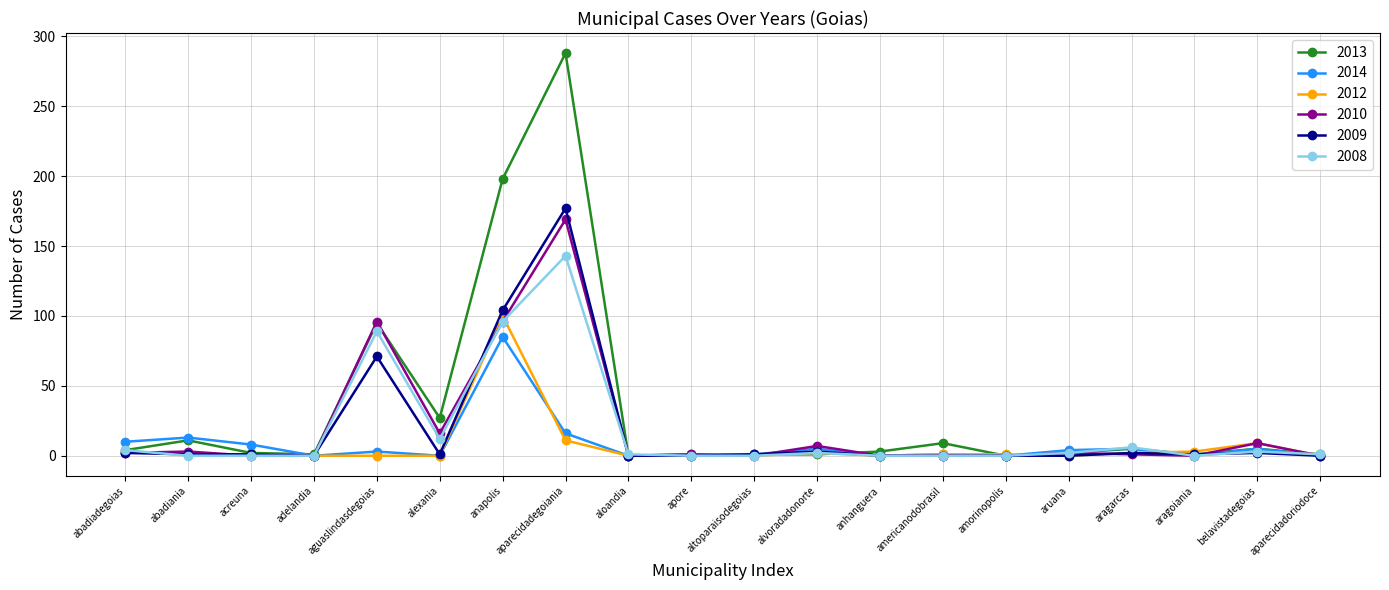

True or false: 2009 has more than 1 points higher than both neighbors.

True